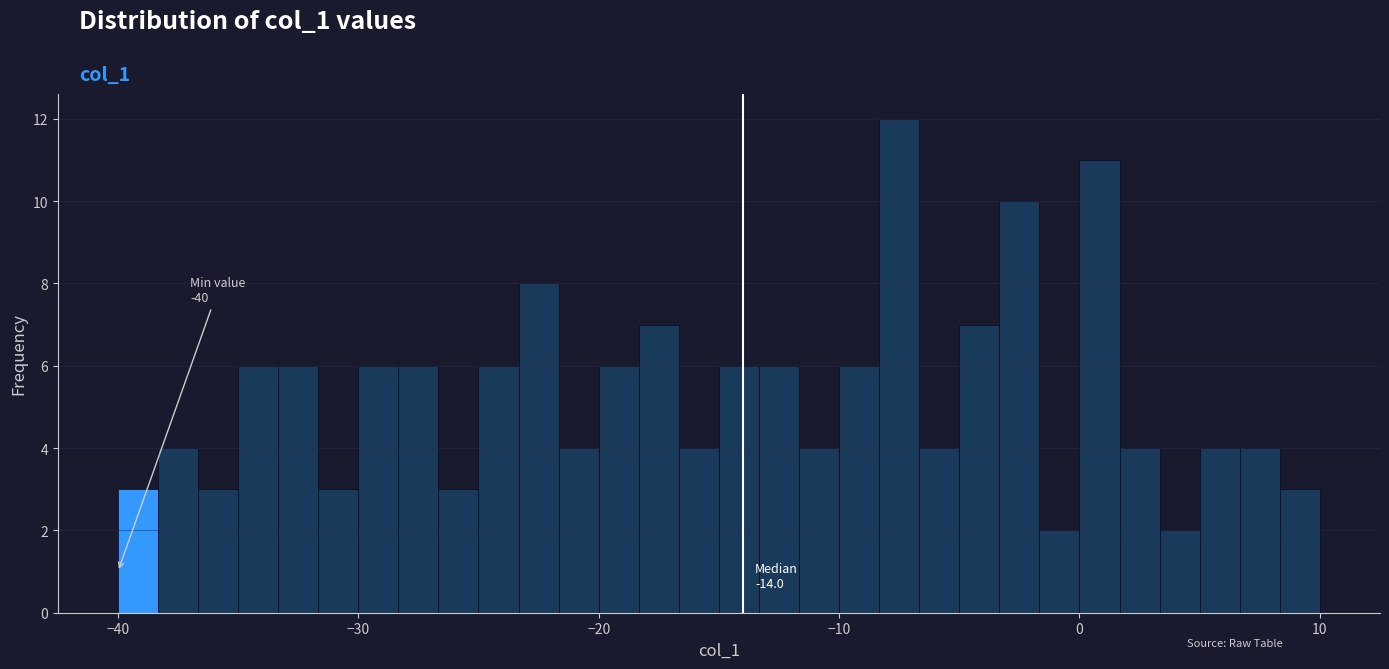

Read against the x-axis, roughly where is the centre of the tallest bar?

-7